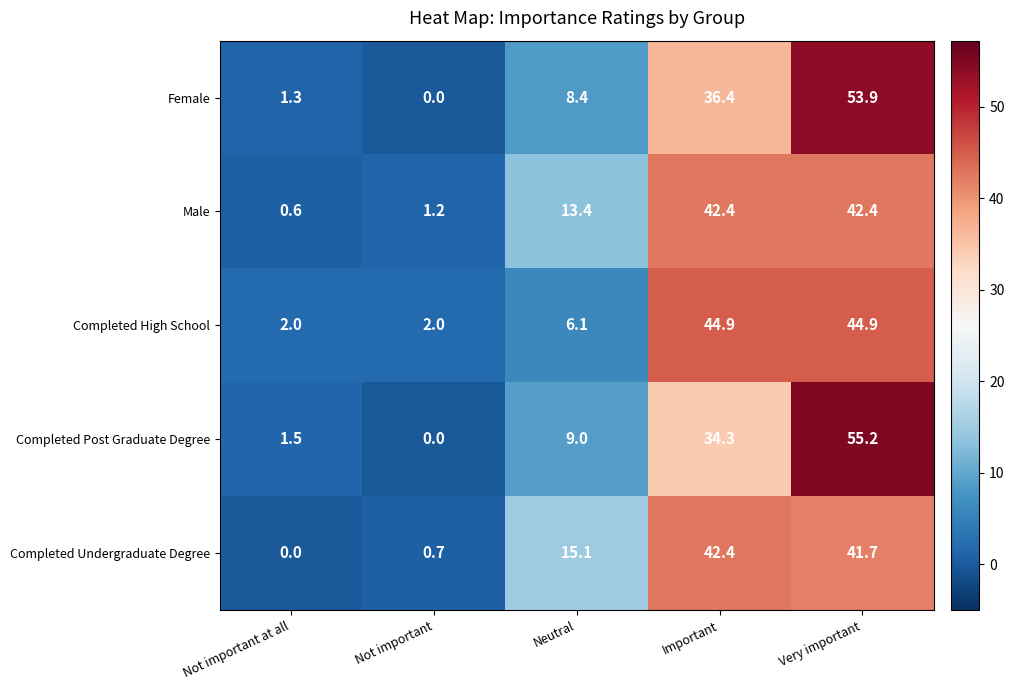

How many values in the Completed Undergraduate Degree series exceed 15?

3